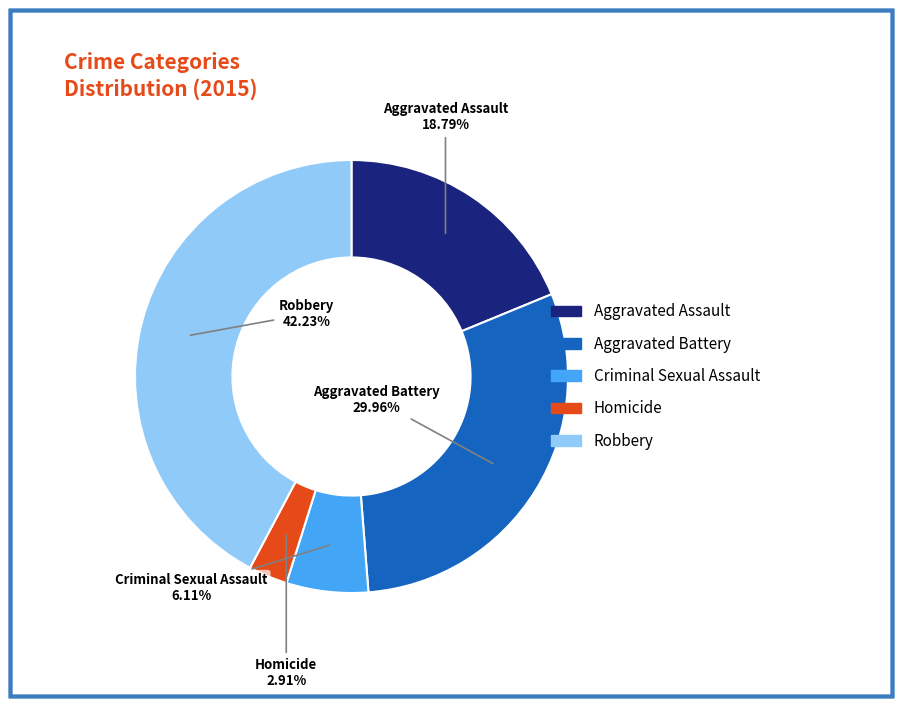

To the nearest percent, what percentage of the pie is Aggravated Assault?

19%